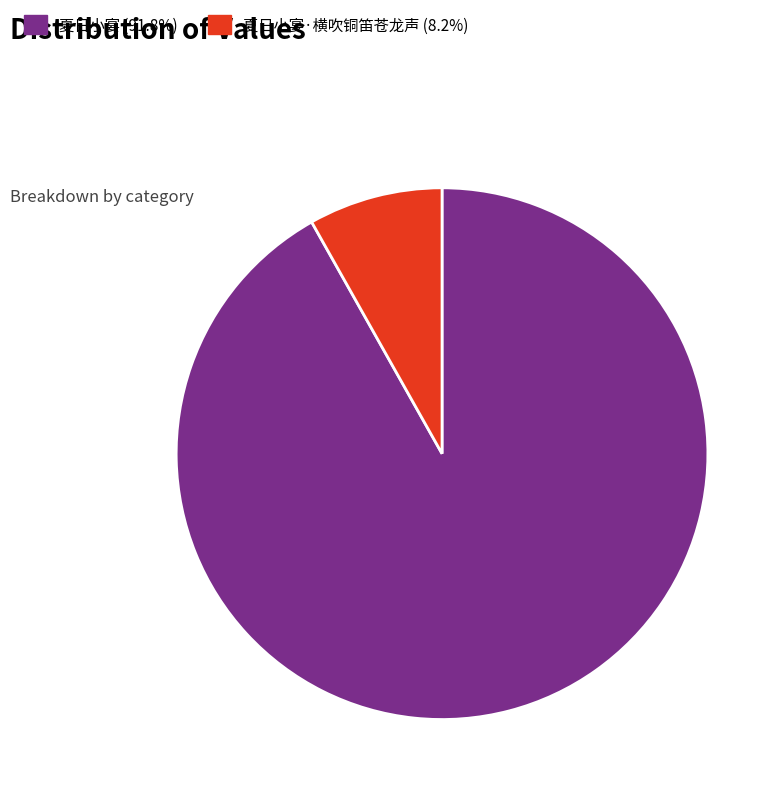

Which slice is the smallest?

夏日小宴·横吹铜笛苍龙声 8.2%